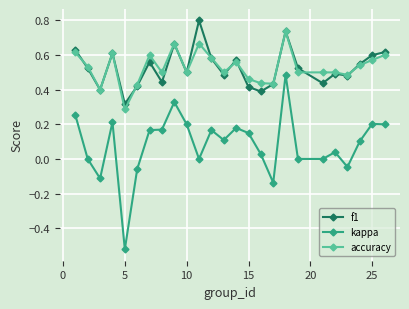

True or false: f1 and kappa cross at least once.

False